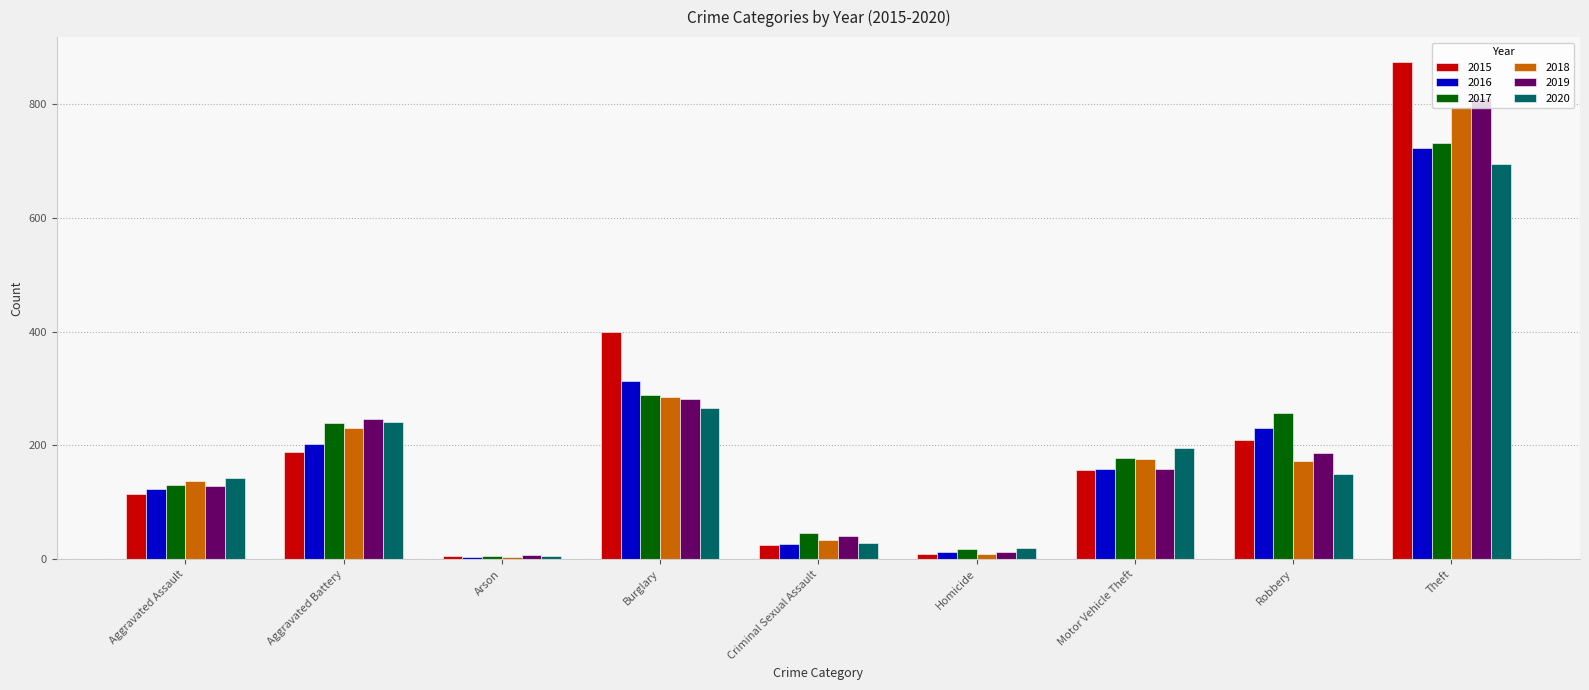

The 2015 series shows 273 at Robbery. True or false?

False